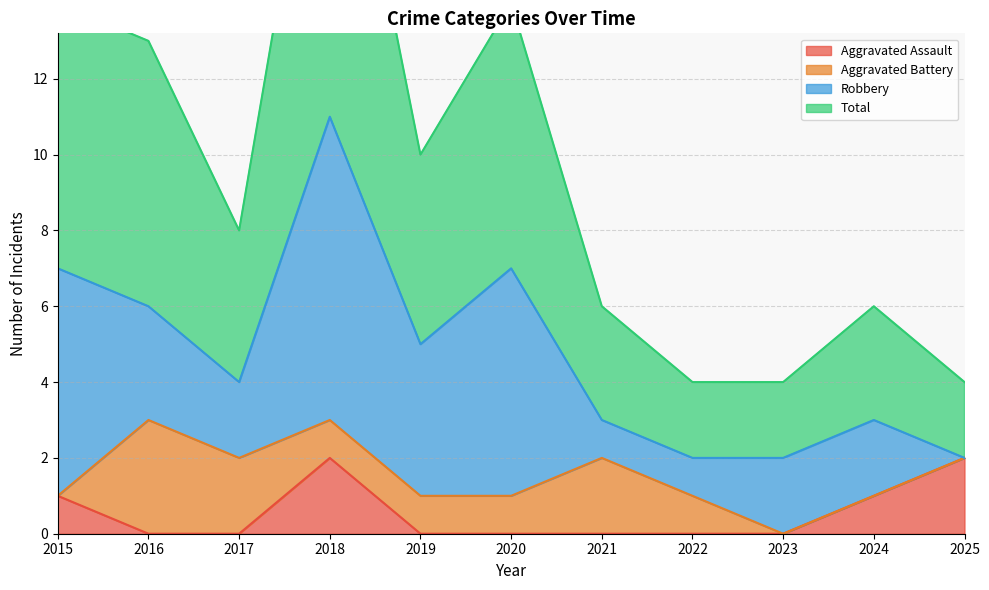

Which series has the largest range (max minus min)?

Total